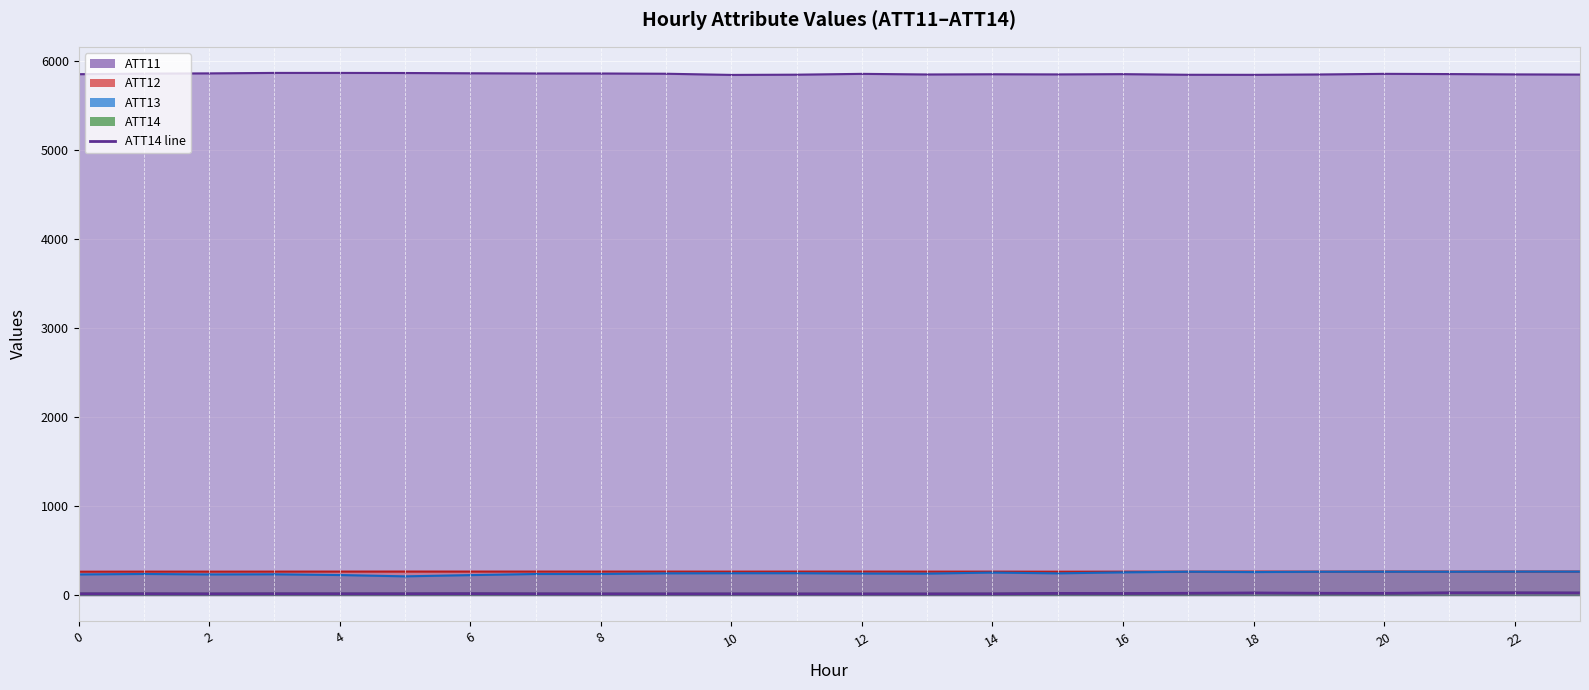

What is the smallest value displayed?

12.7